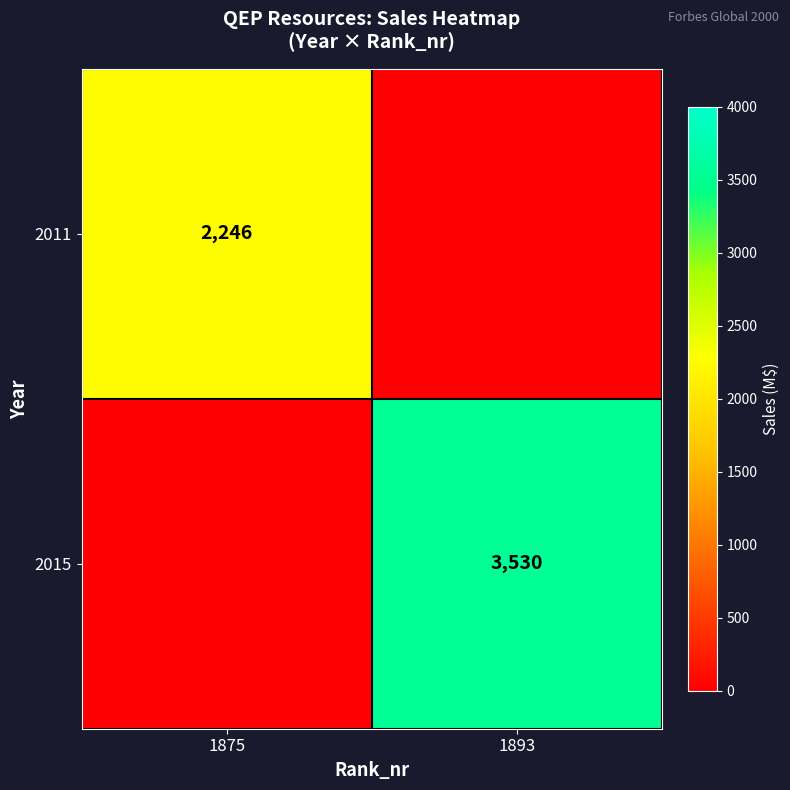

Which label corresponds to the largest value in the chart?

1893